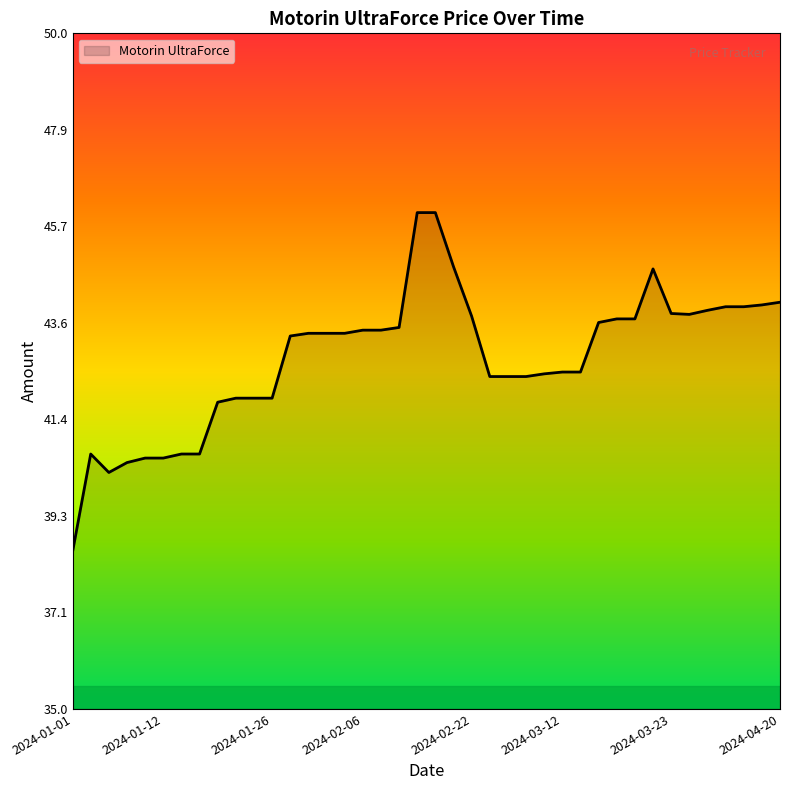

How many lines are shown in the chart?

1